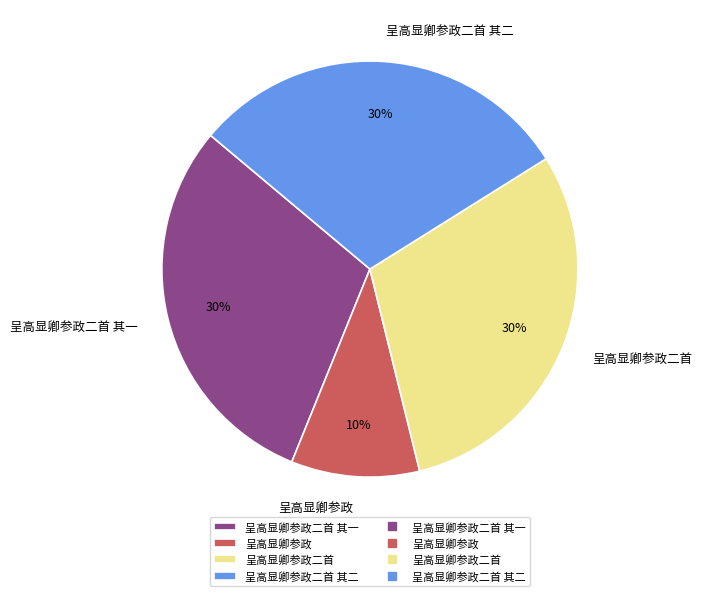

Combined, do 呈高显卿参政二首 and 呈高显卿参政二首 其二 account for over 50%?

Yes